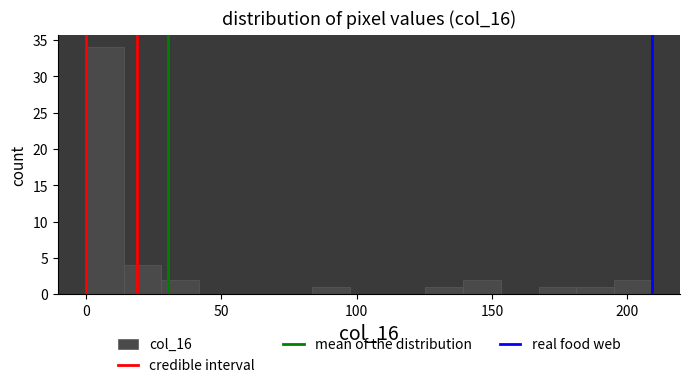

Around what value on the x-axis is the tallest bar? Give the approximate position of its centre, as read against the axis.

5